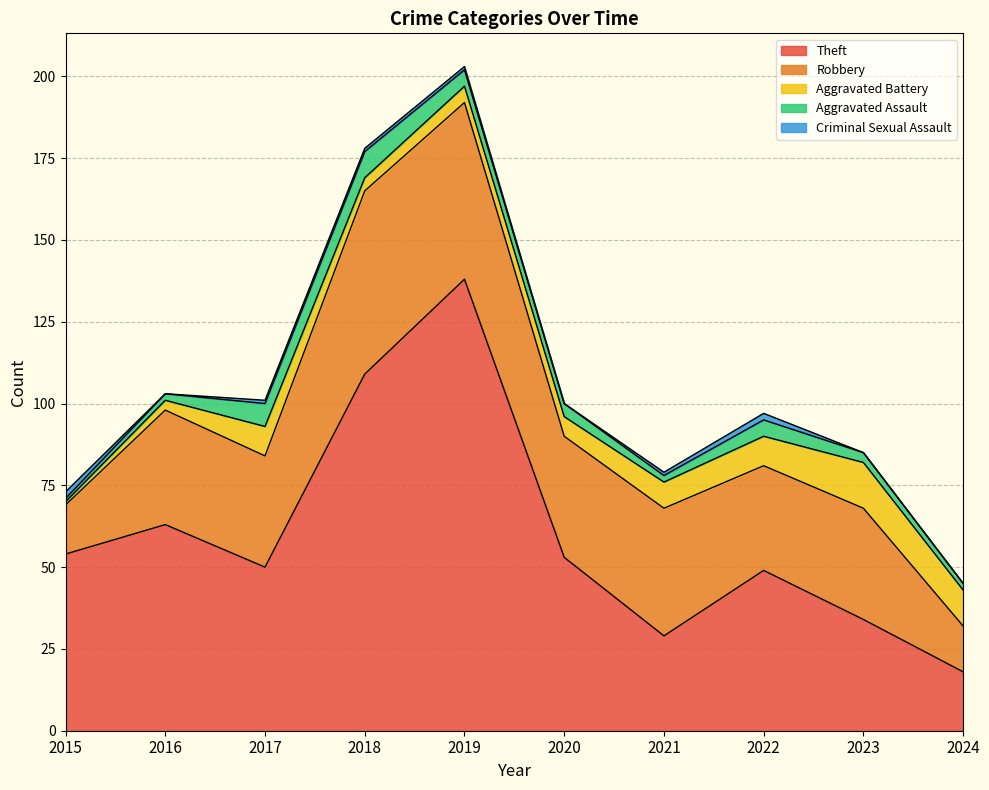

Rank the categories by Robbery value from highest to lowest.

2018, 2019, 2021, 2020, 2016, 2017, 2023, 2022, 2015, 2024